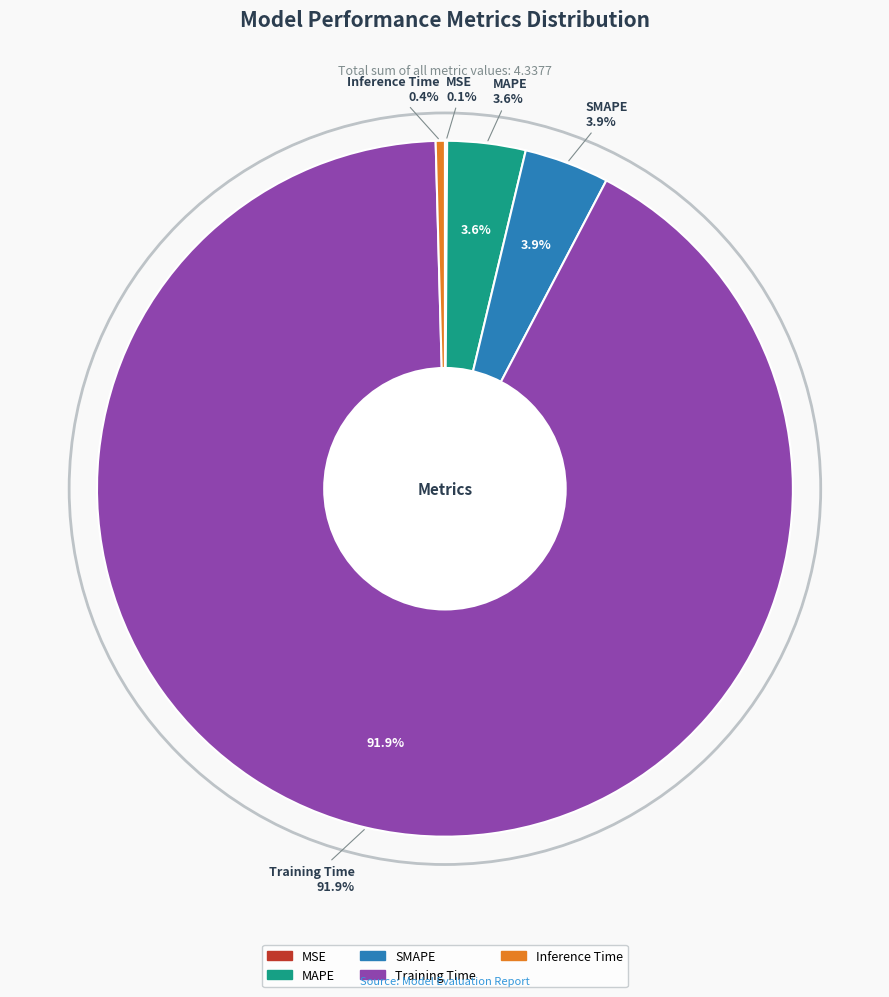

What is the largest slice in the pie chart?

Training Time